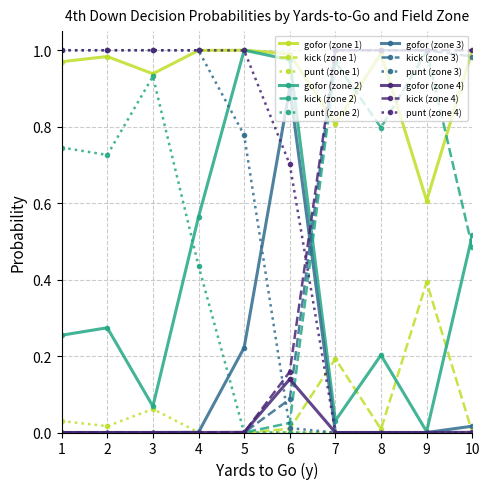

True or false: kick (zone 1) has a value of 0.2 at 2.

False